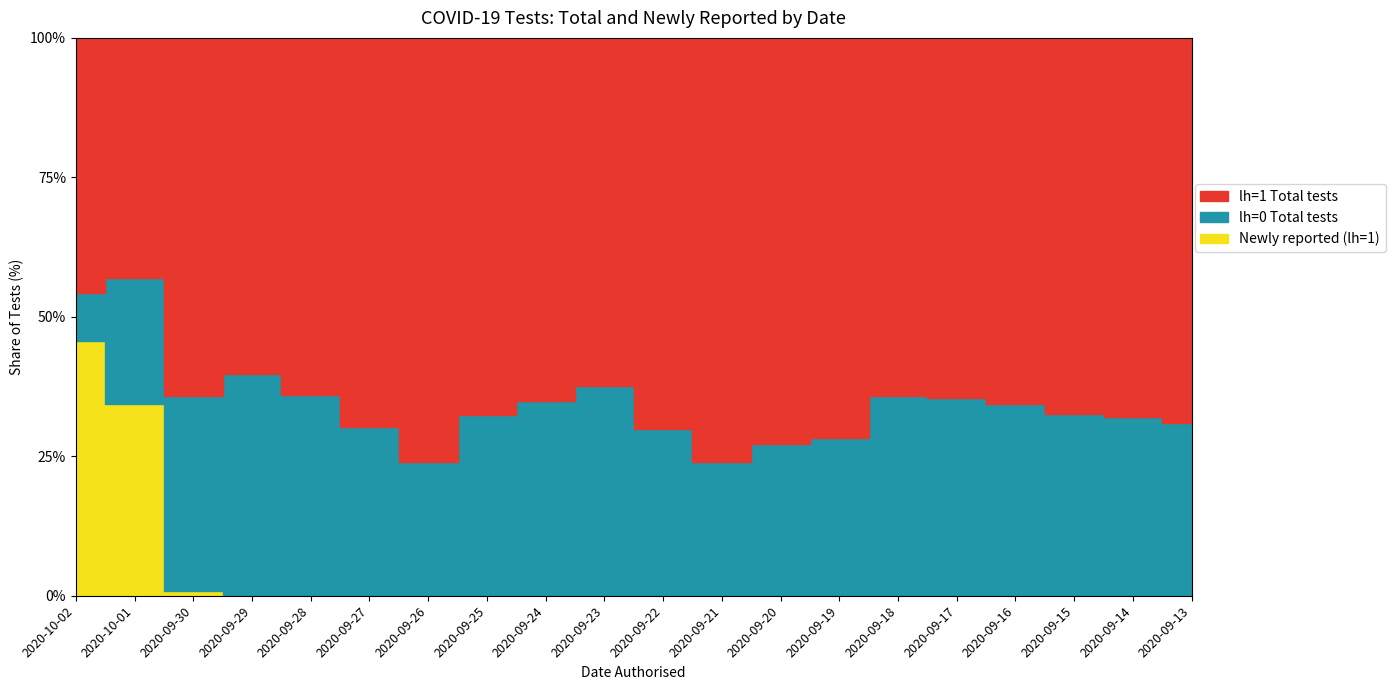

True or false: Newly reported (lh=1) and lh=1 Total tests cross at least once.

False